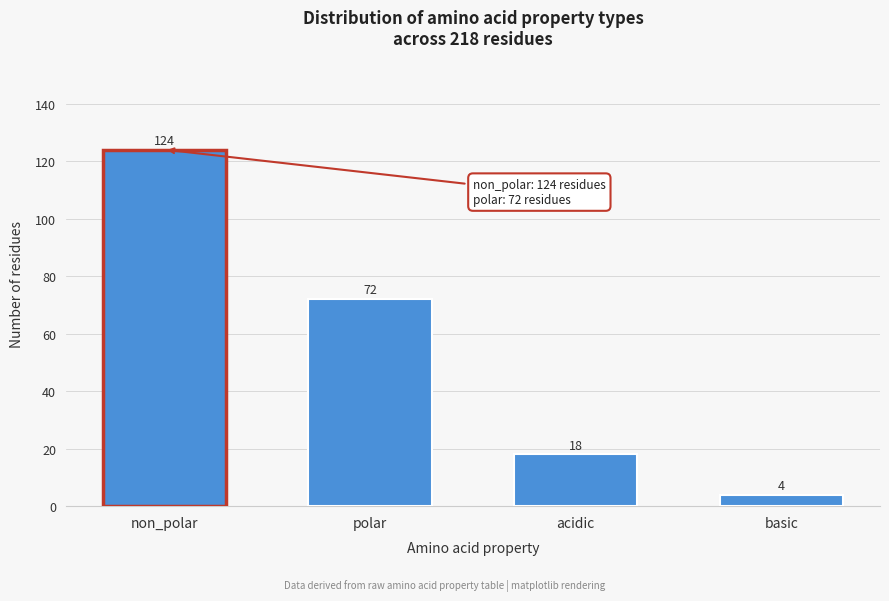

Reading left to right, what are all the values shown in this chart?

124	72	18	4